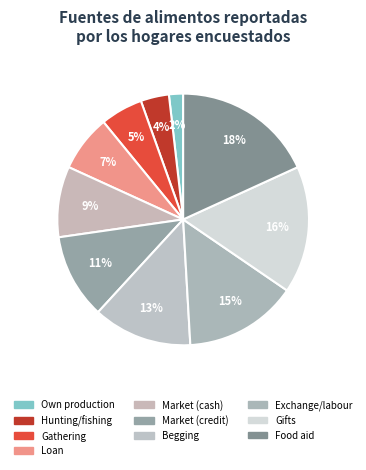

Is Loan the majority of the pie?

No